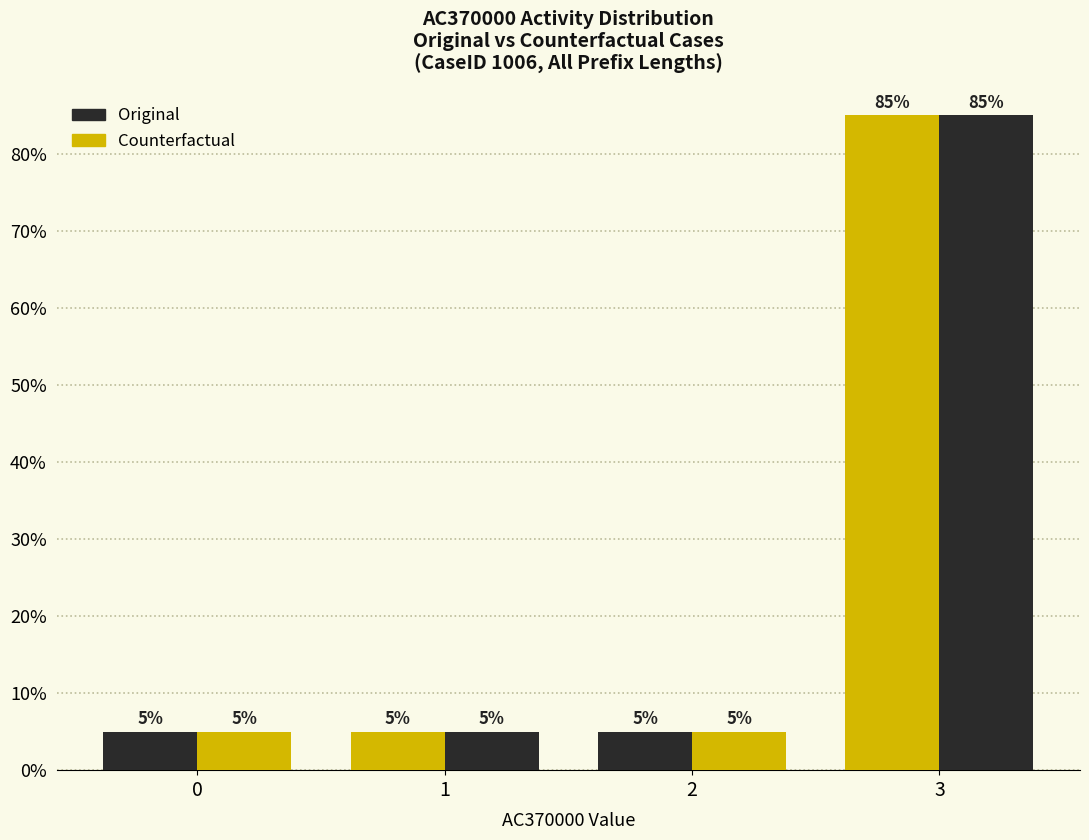

Which series has the largest total across all categories?

Original